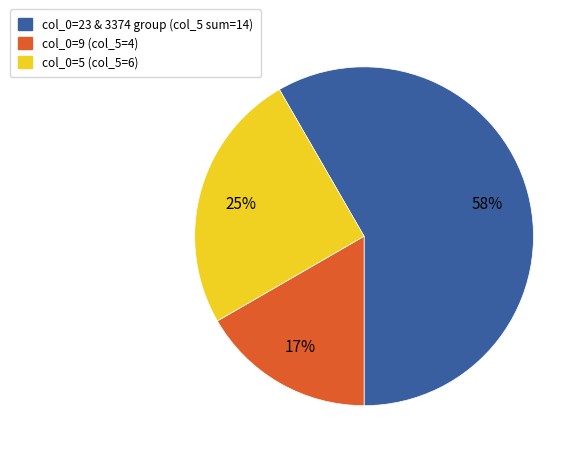

How many slices are in this pie chart?

3